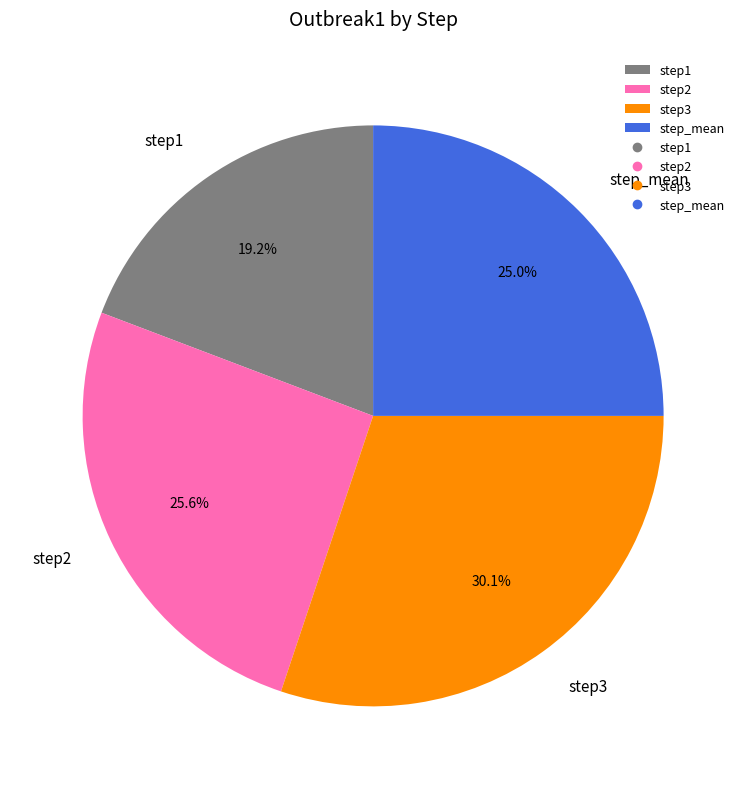

Does any single category account for the majority?

No